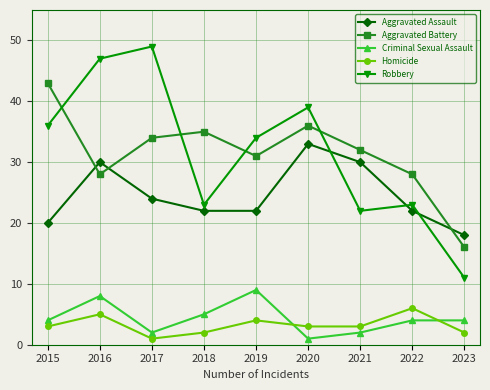

What are all the series names shown in the legend?

Aggravated Assault, Aggravated Battery, Criminal Sexual Assault, Homicide, Robbery